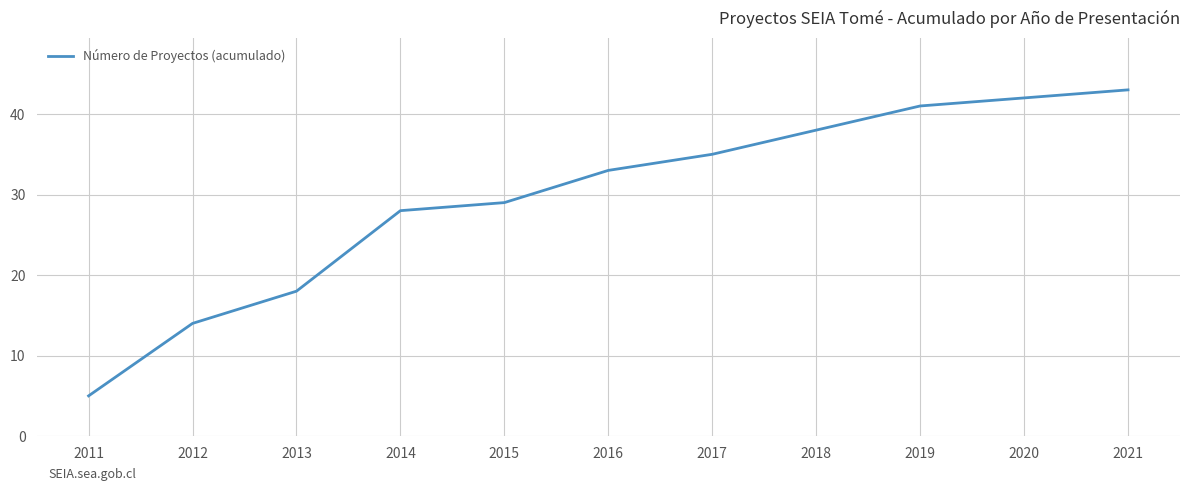

Is this an area chart (filled region under the line)?

No